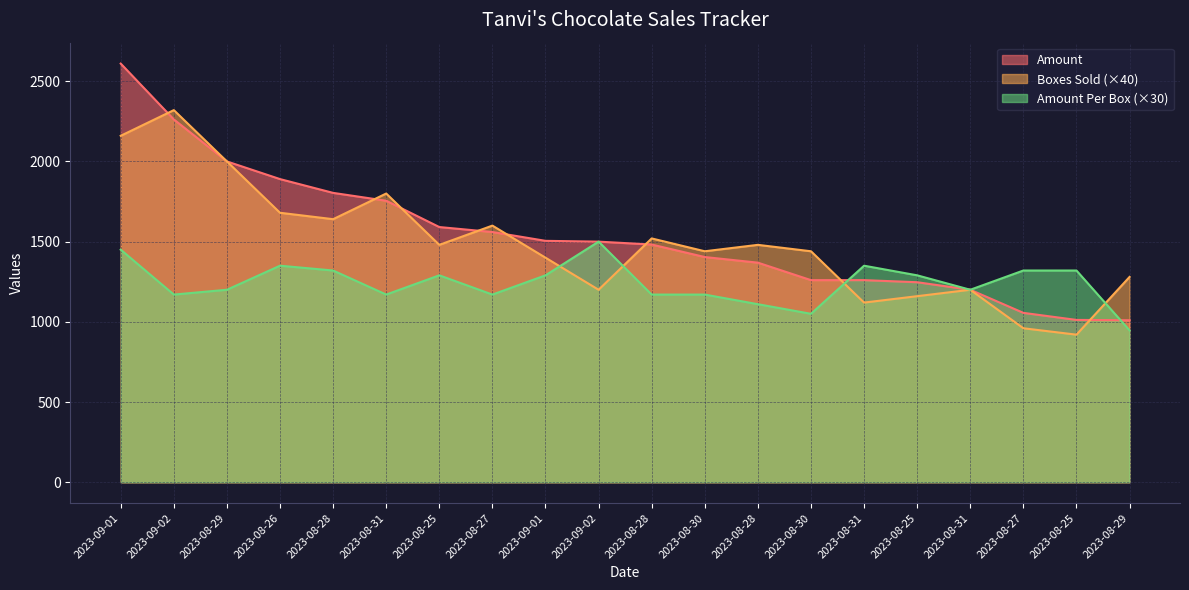

How many categories are shown in the chart?

20